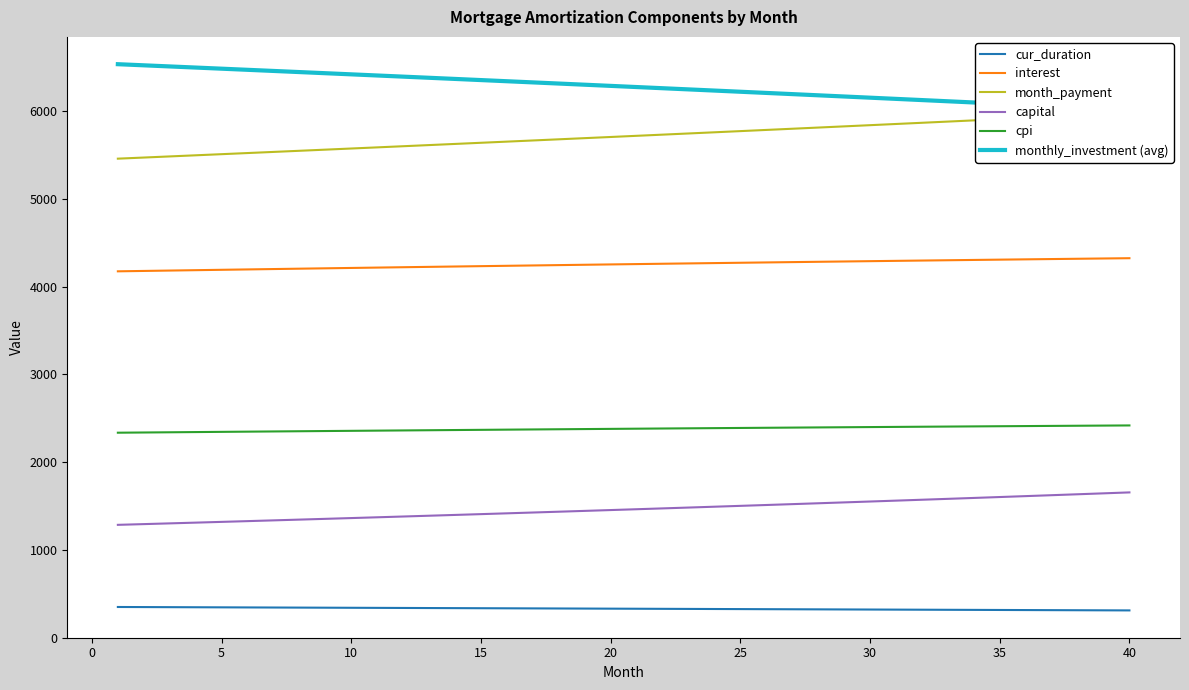

What is the minimum value for capital?

1284.9